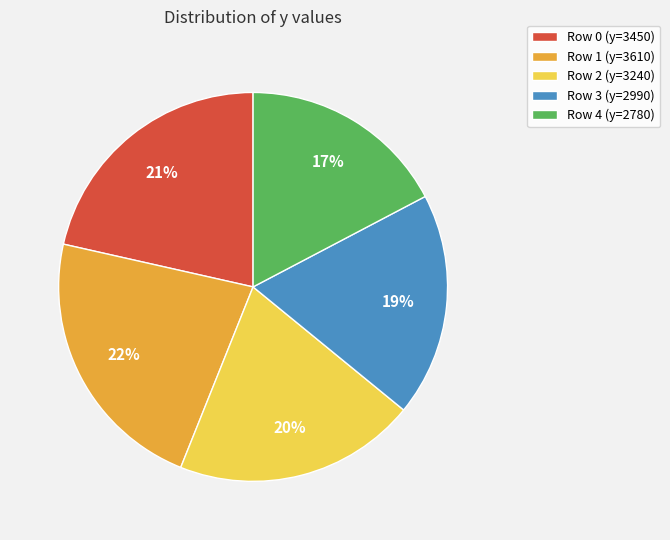

Approximately how many times larger is the value at Row 3 (y=2990) compared to Row 4 (y=2780)?

1.1